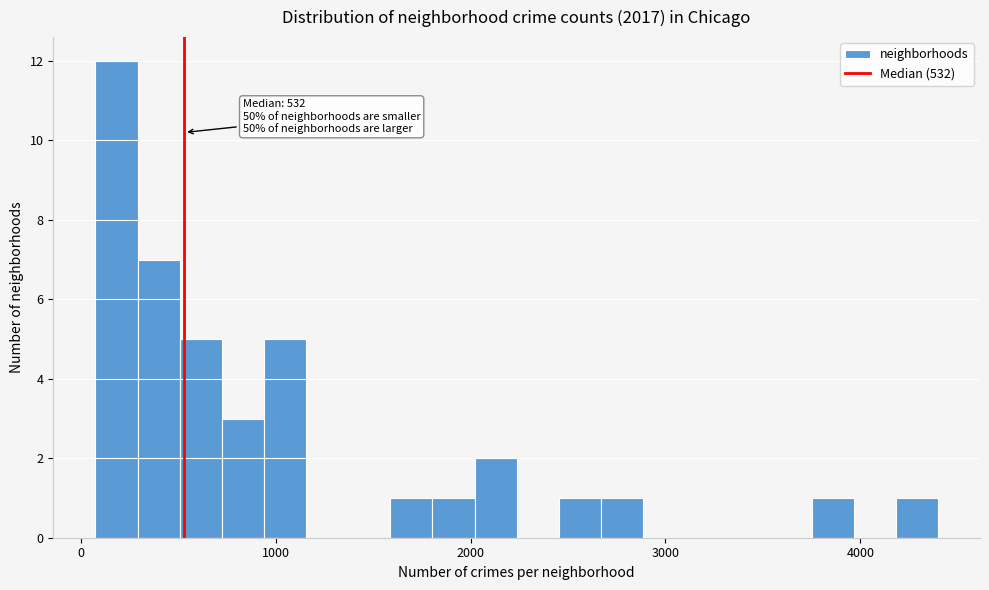

Around what value on the x-axis is the tallest bar? Give the approximate position of its centre, as read against the axis.

200